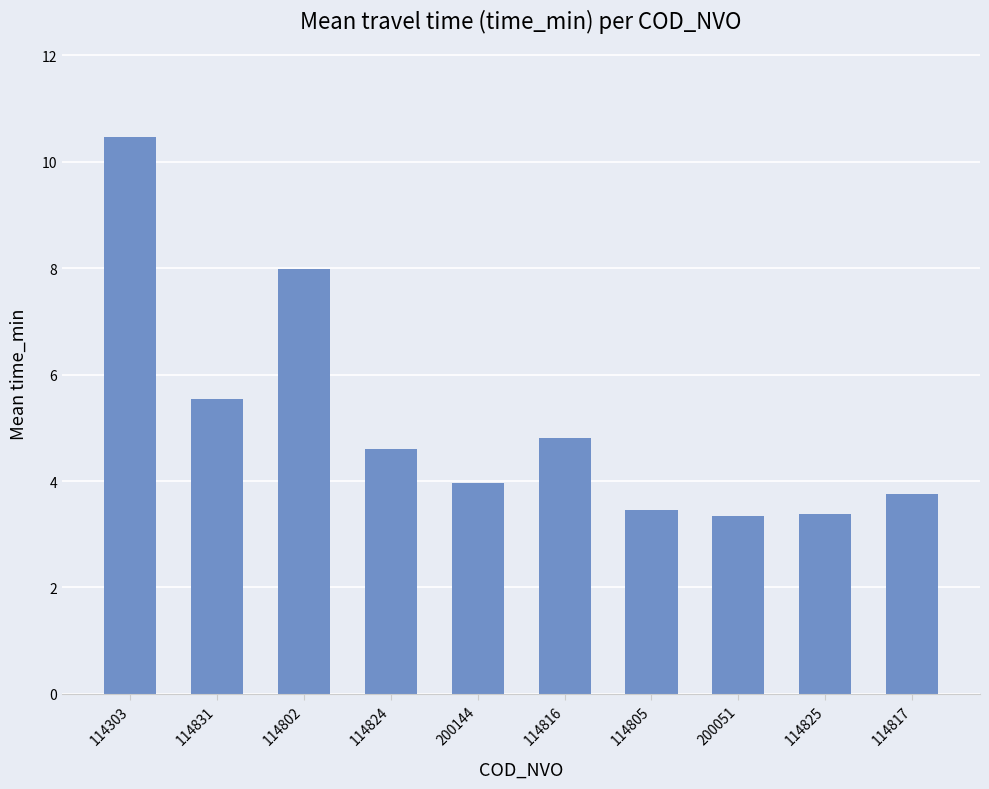

What is the difference between the maximum and second lowest values?

7.1